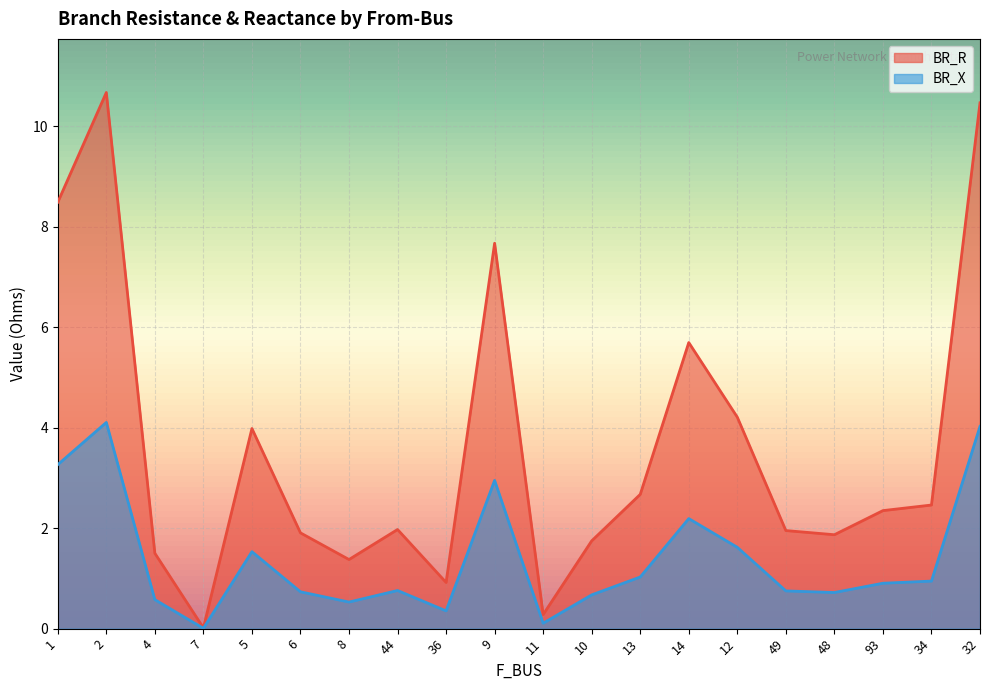

What is the maximum value for BR_R?

10.7